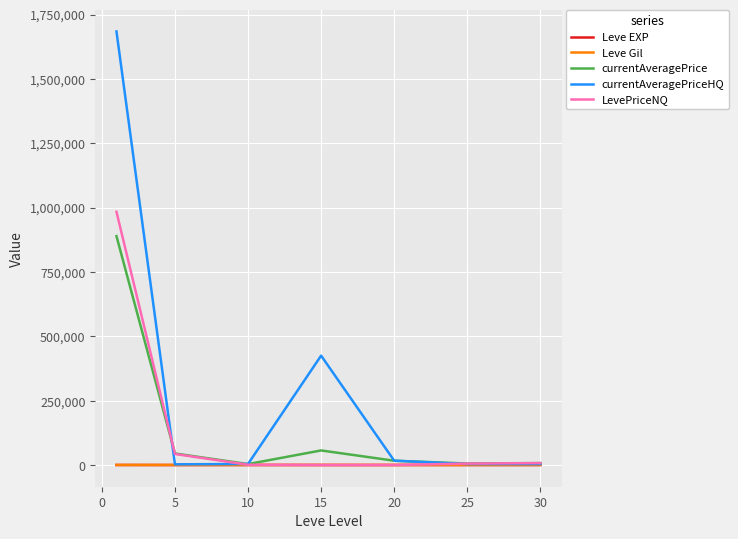

What is the sum of all currentAveragePriceHQ values?

2140718.2